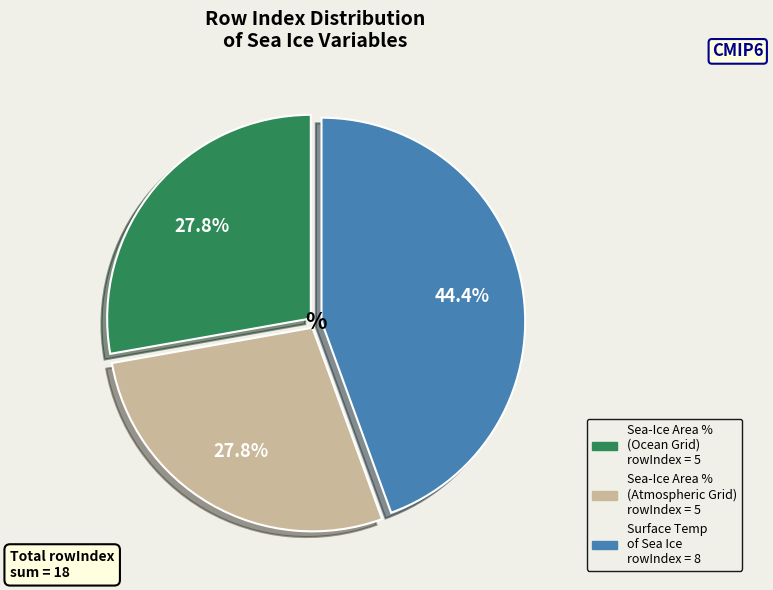

Is there a majority slice in this chart?

No